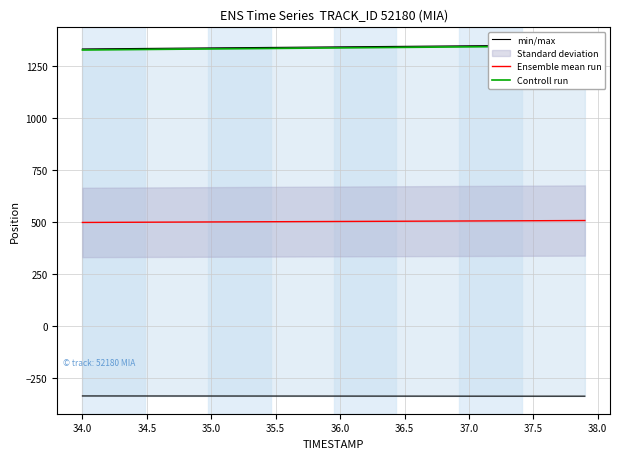

What is the difference between the maximum and second lowest values in the min/max series?

1.0